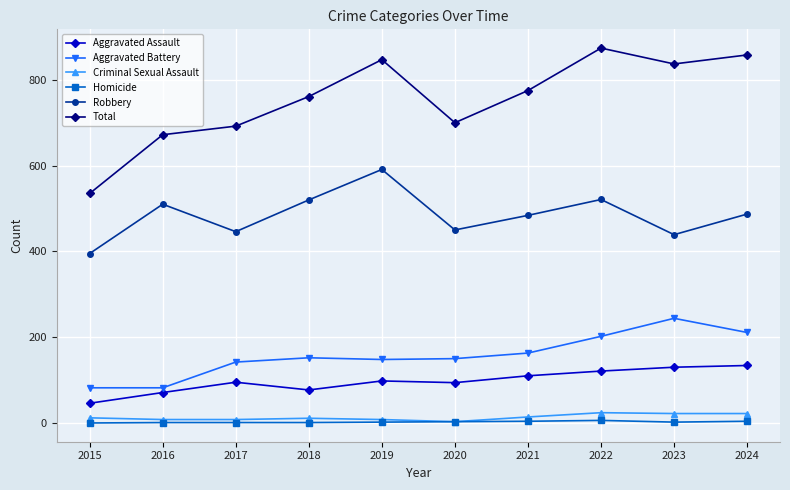

At which category does the chart reach its peak across all series?

2022